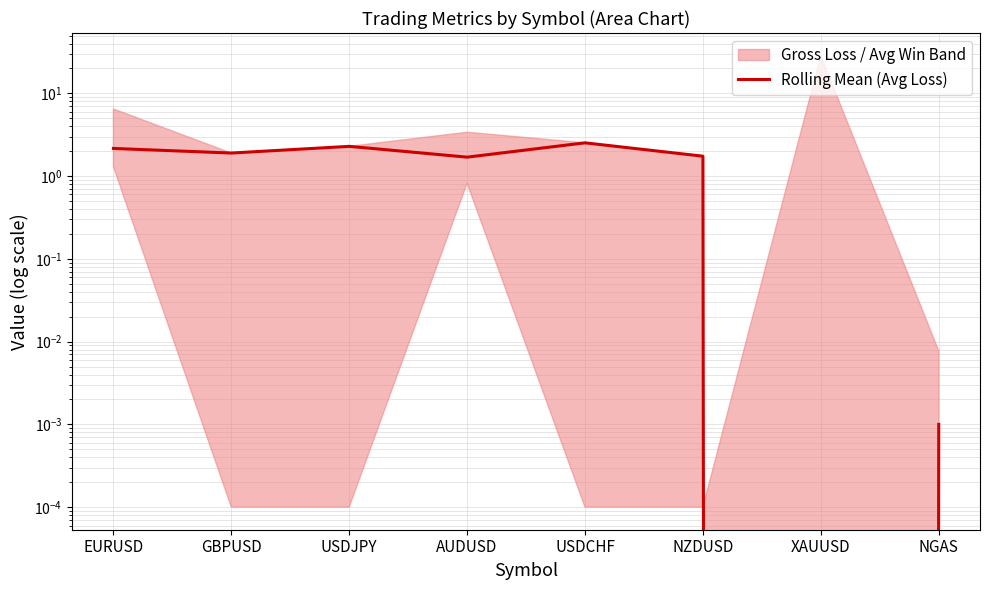

Reading left to right, transcribe all the data shown in this chart.

EURUSD=2.2	GBPUSD=1.9	USDJPY=2.3	AUDUSD=1.7	USDCHF=2.5	NZDUSD=1.7	XAUUSD=0.0	NGAS=0.0